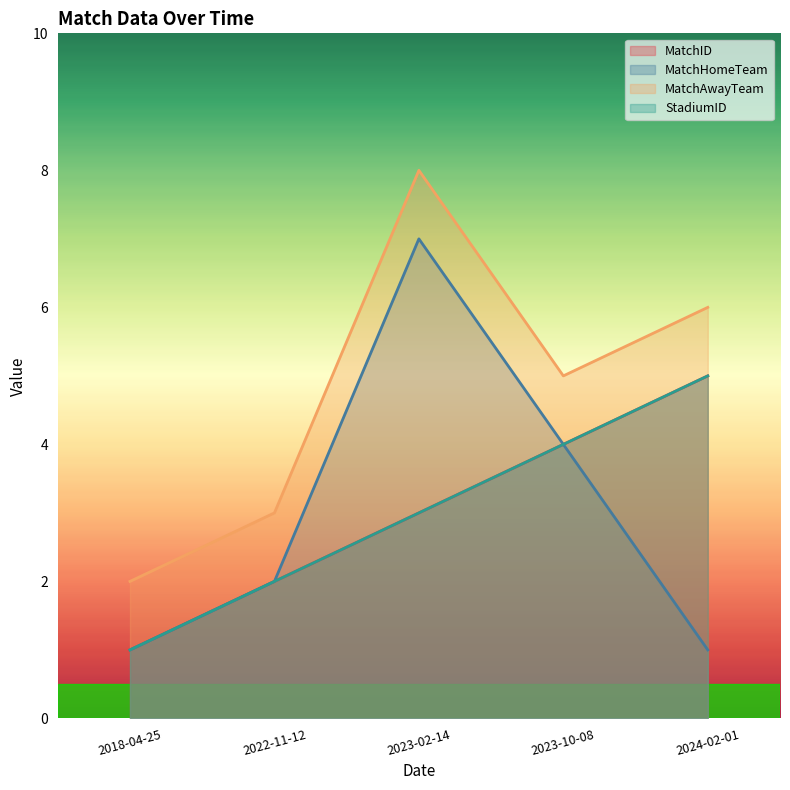

At which category is the sum across all series the highest?

2023-02-14